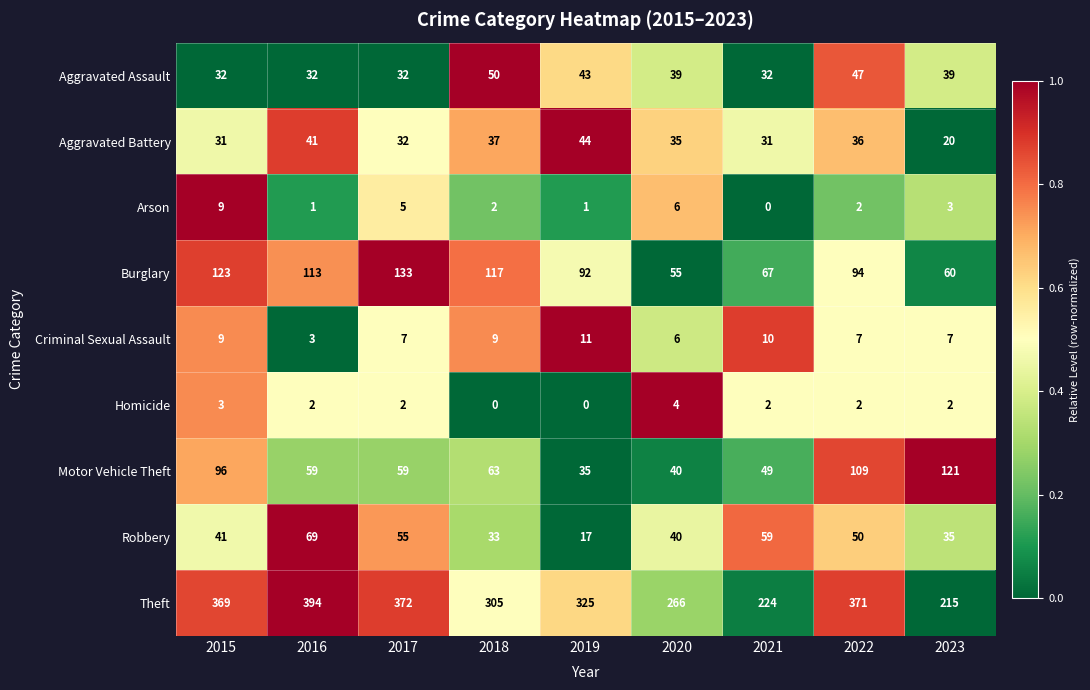

Count the Aggravated Assault values in the range 32 to 43.

7